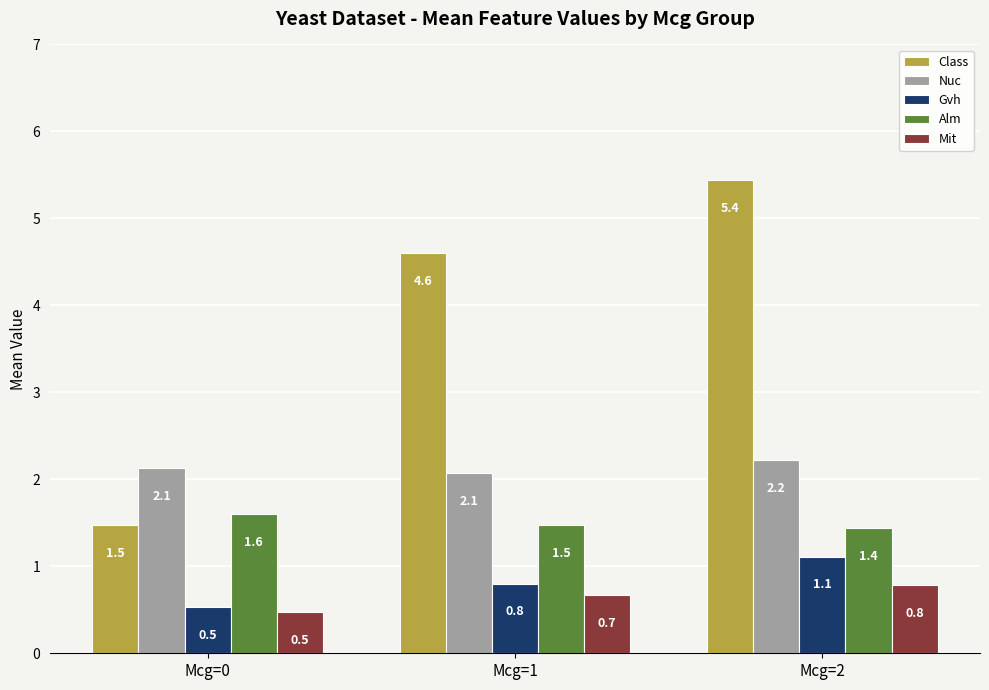

Rank the series by their maximum value, from lowest to highest.

Mit, Gvh, Alm, Nuc, Class